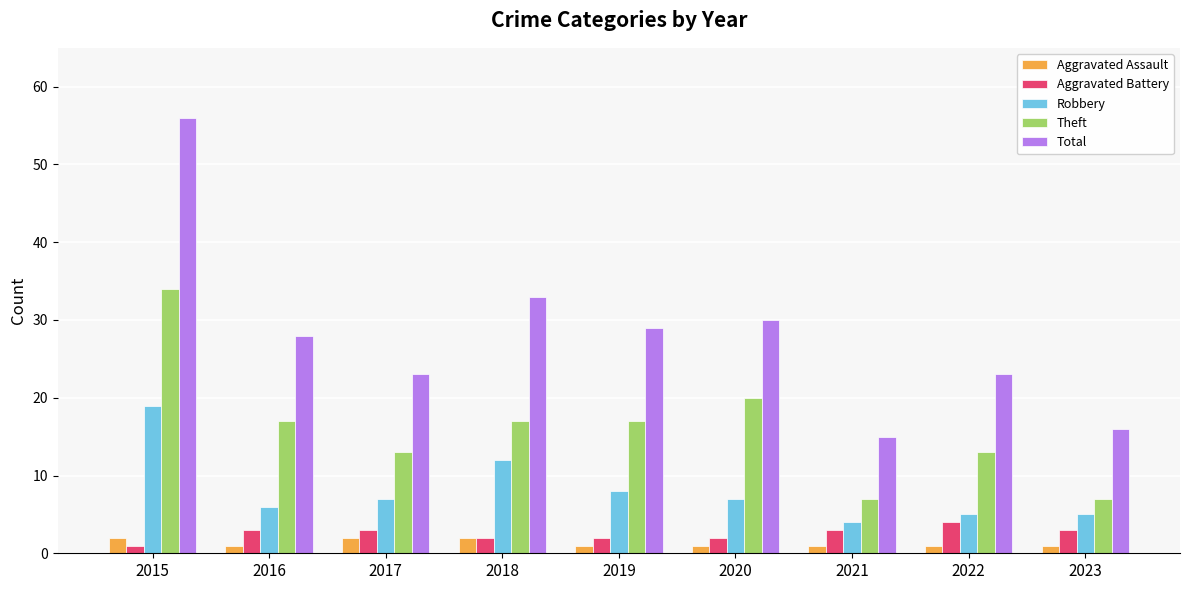

Which series has the largest range (max minus min)?

Total